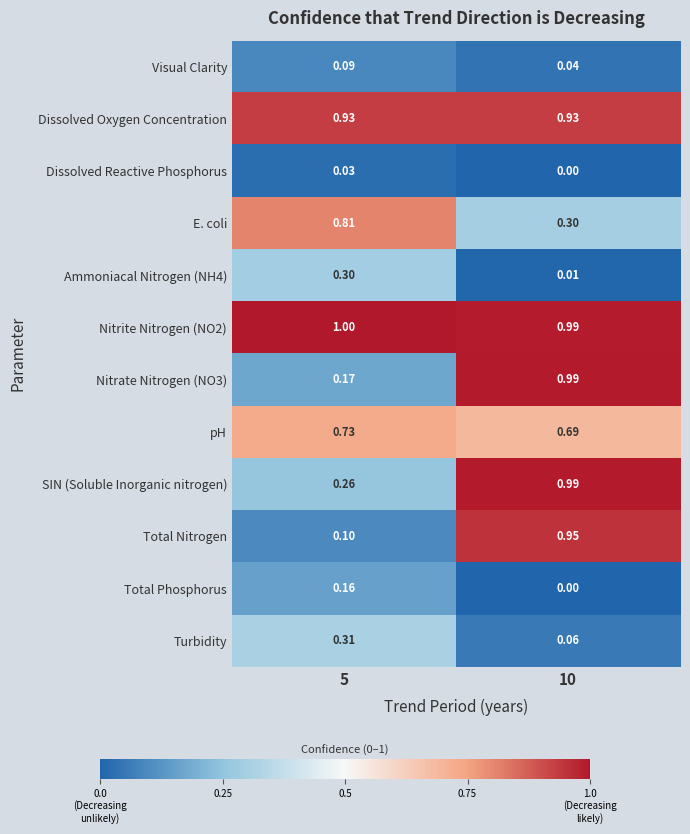

At how many categories does at least one series exceed 0?

2